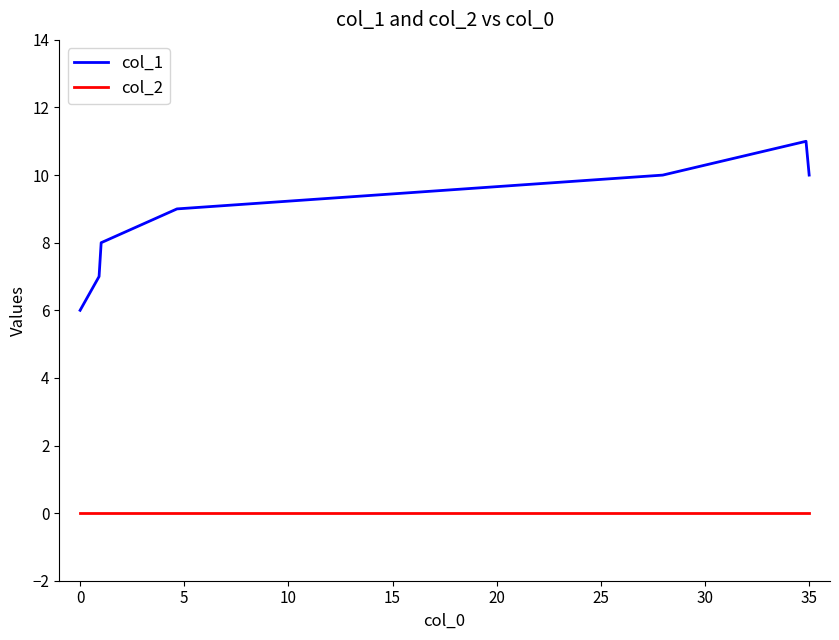

Rank the series by their maximum value, from highest to lowest.

col_1, col_2